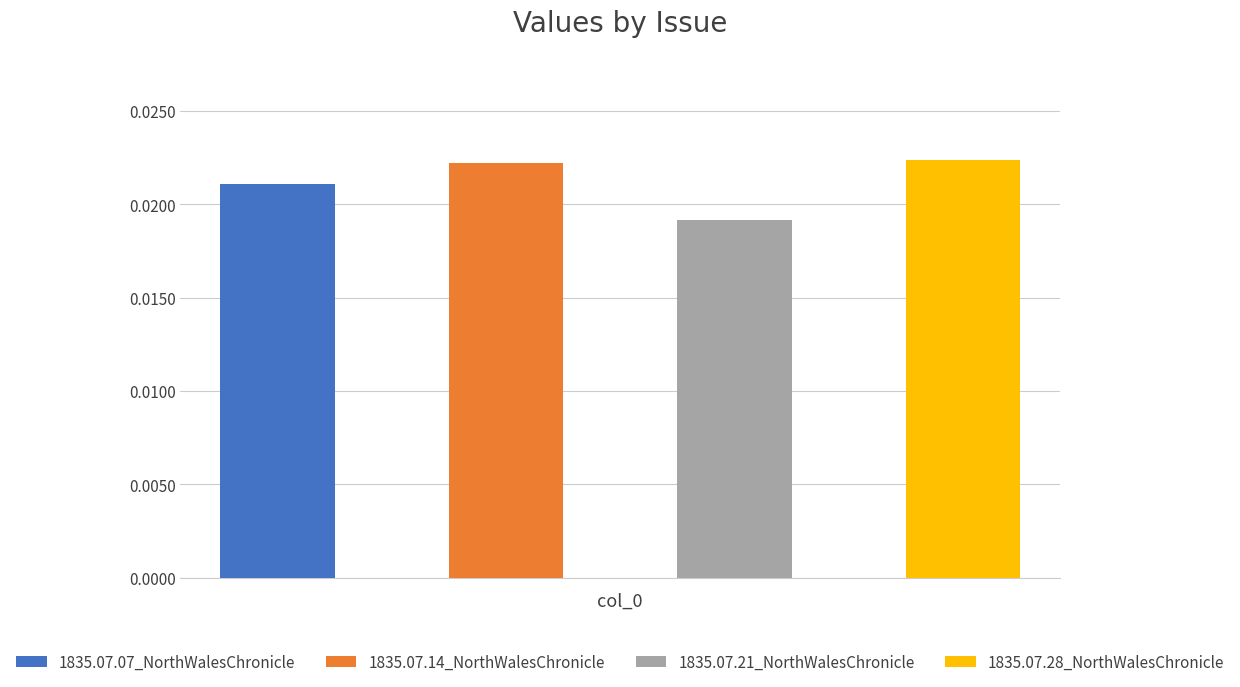

Is it true that the value at 1835.07.28_NorthWalesChronicle is 0.0?

False